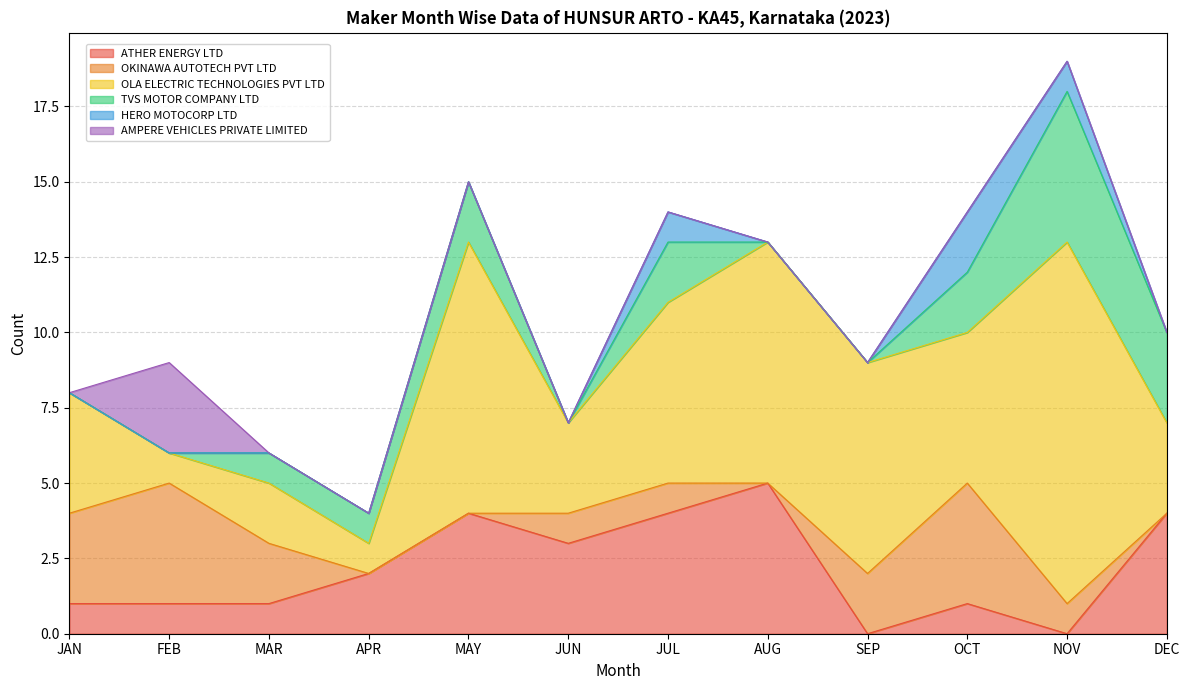

What are all the series names shown in the legend?

ATHER ENERGY LTD, OKINAWA AUTOTECH PVT LTD, OLA ELECTRIC TECHNOLOGIES PVT LTD, TVS MOTOR COMPANY LTD, HERO MOTOCORP LTD, AMPERE VEHICLES PRIVATE LIMITED